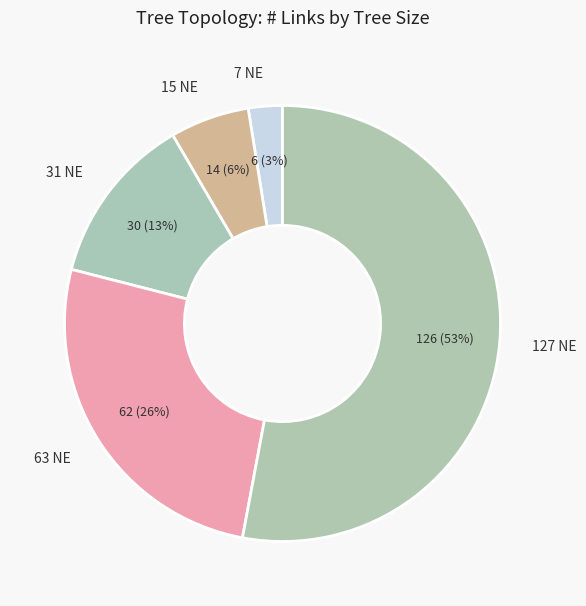

Approximately how many times larger is the value at 15 NE compared to 127 NE?

0.1